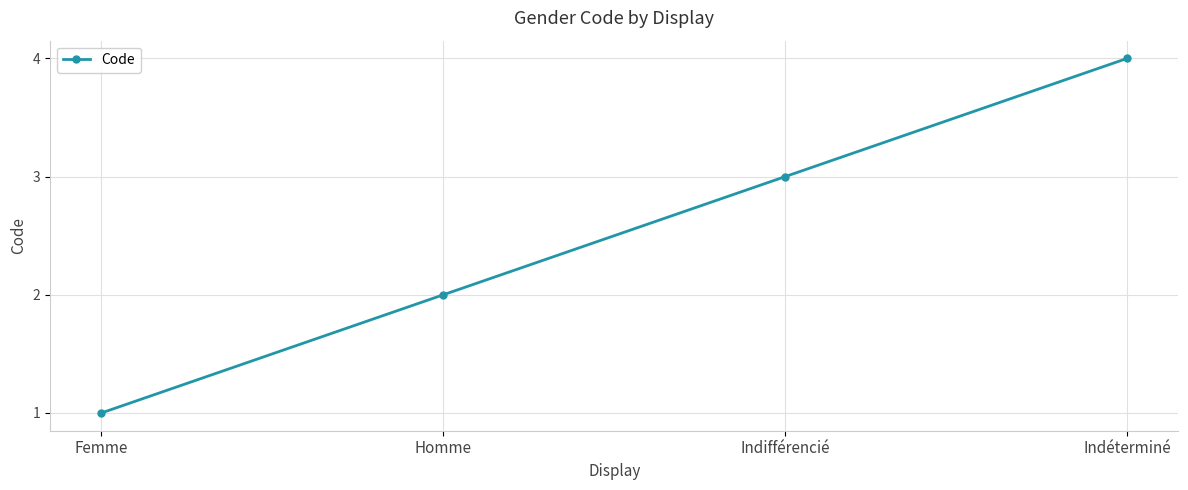

What is the maximum value shown in the chart?

4